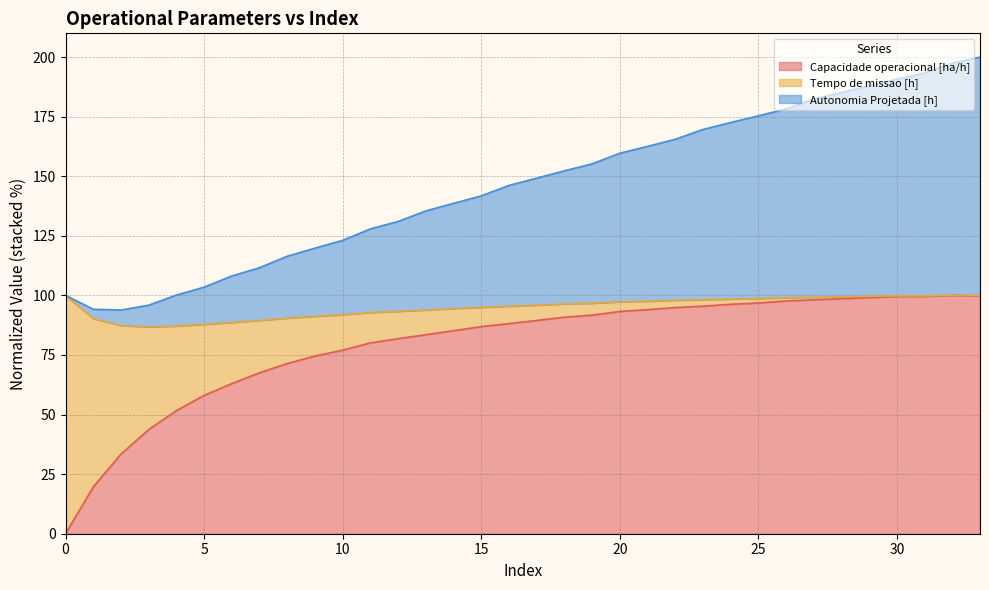

How many data points in Capacidade operacional [ha/h] are less than 89?

17